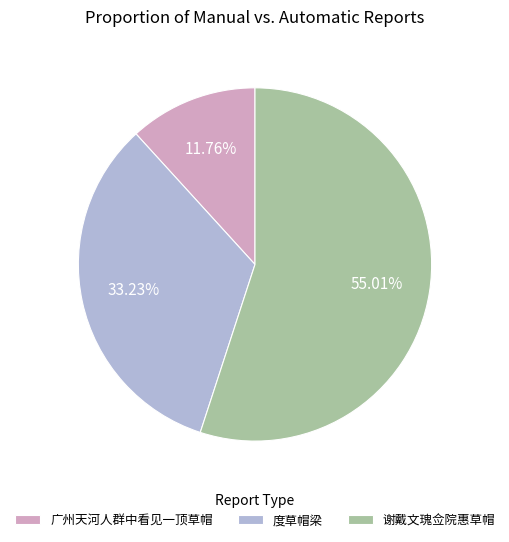

Is it true that 广州天河人群中看见一顶草帽 is 12% of the pie?

True